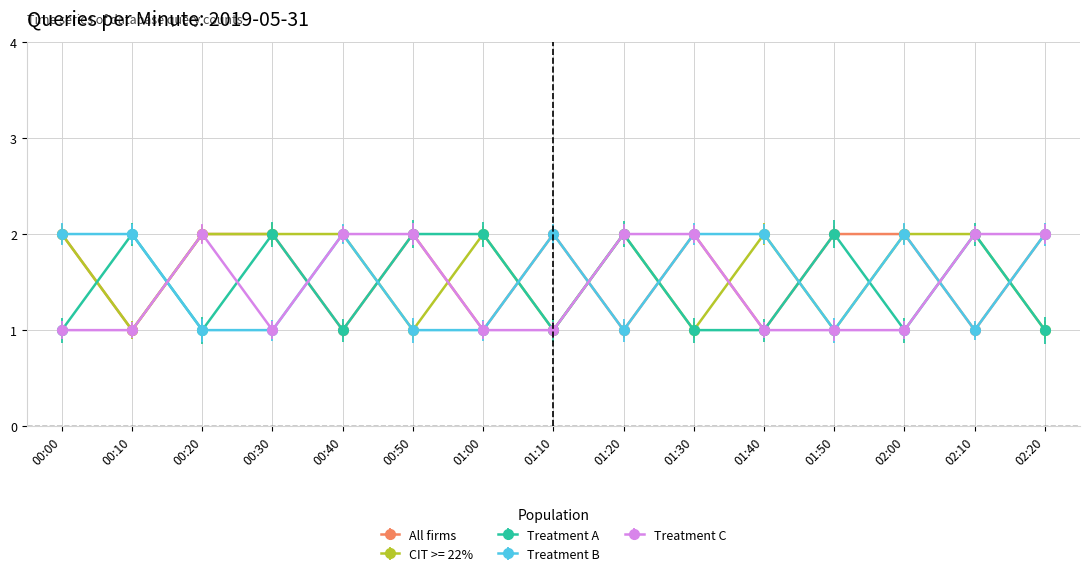

What is the lowest value of the Treatment A series?

1